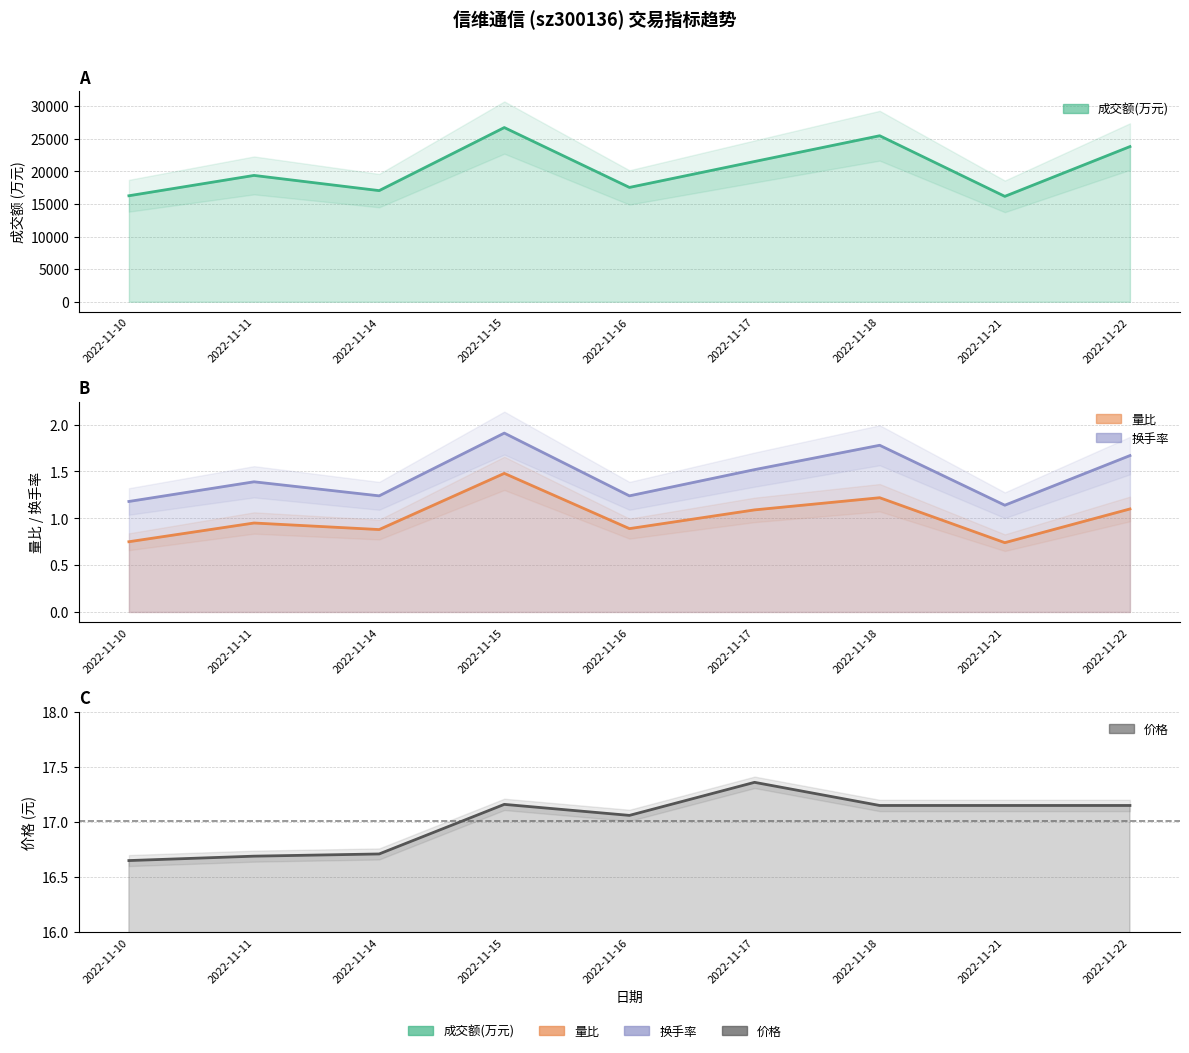

List the labels in order of 成交额(万元) value, smallest first.

2022-11-21, 2022-11-10, 2022-11-14, 2022-11-16, 2022-11-11, 2022-11-17, 2022-11-22, 2022-11-18, 2022-11-15